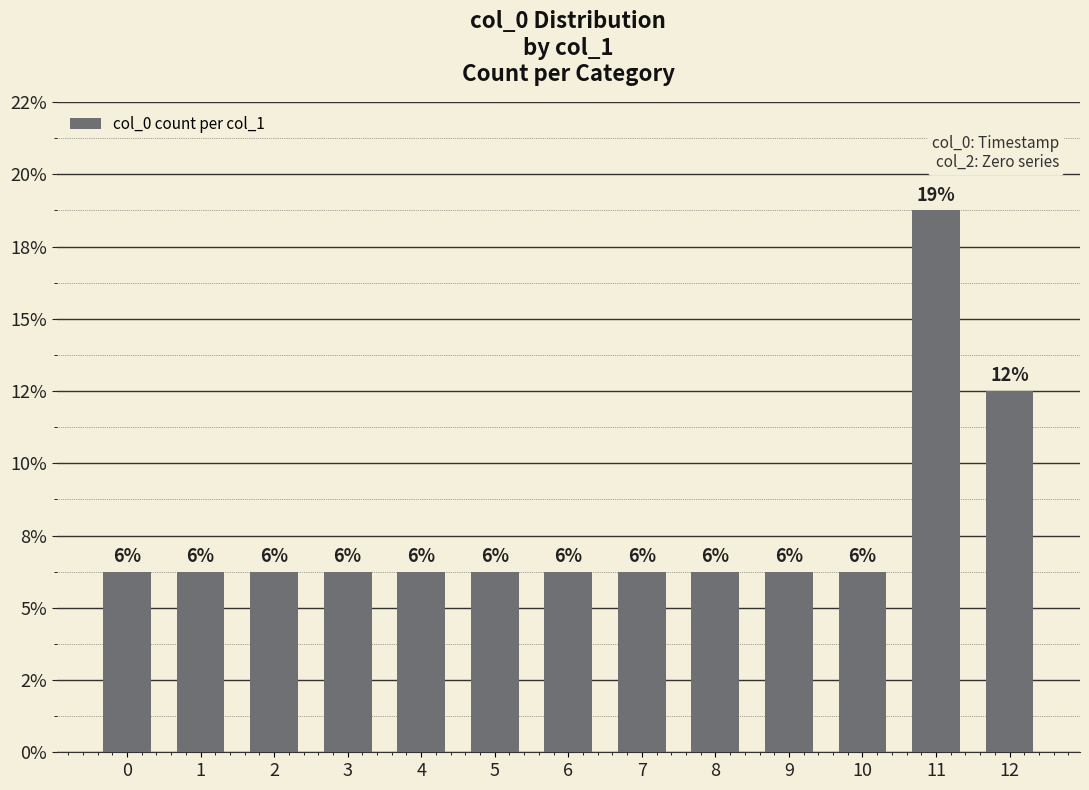

What is the change in value from 10 to 12?

+0.1